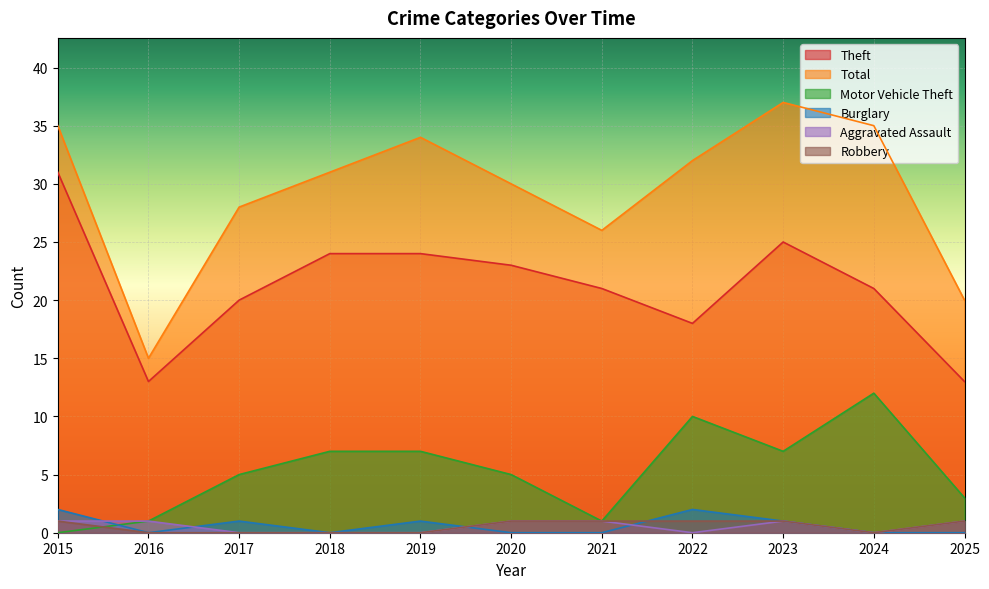

Which has a higher value, 2024 or 2017?

2024